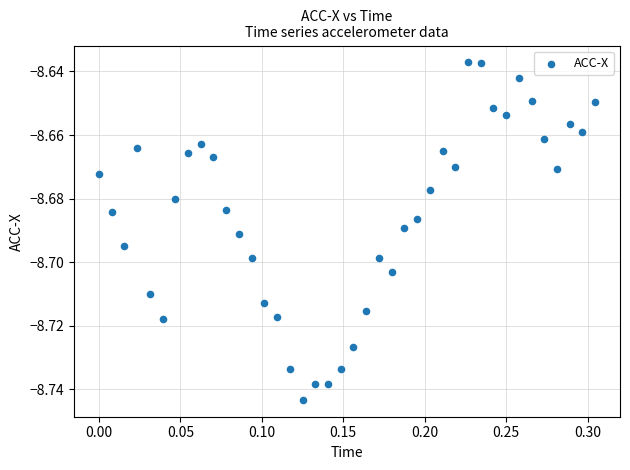

What is the range of X values (max minus min)?

0.3